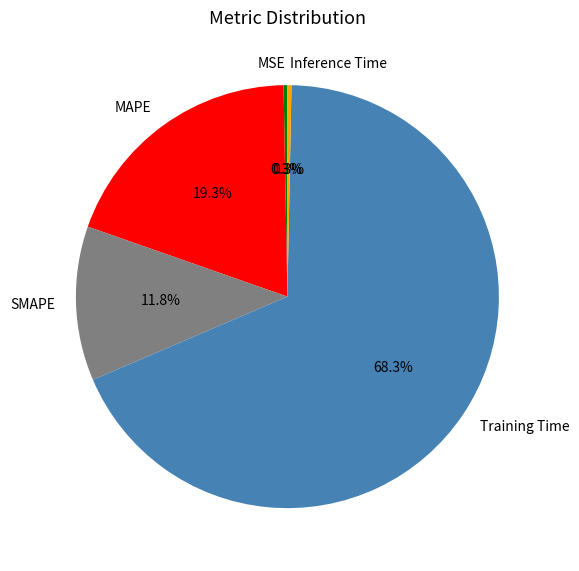

Which has a higher value, MSE or Training Time?

Training Time